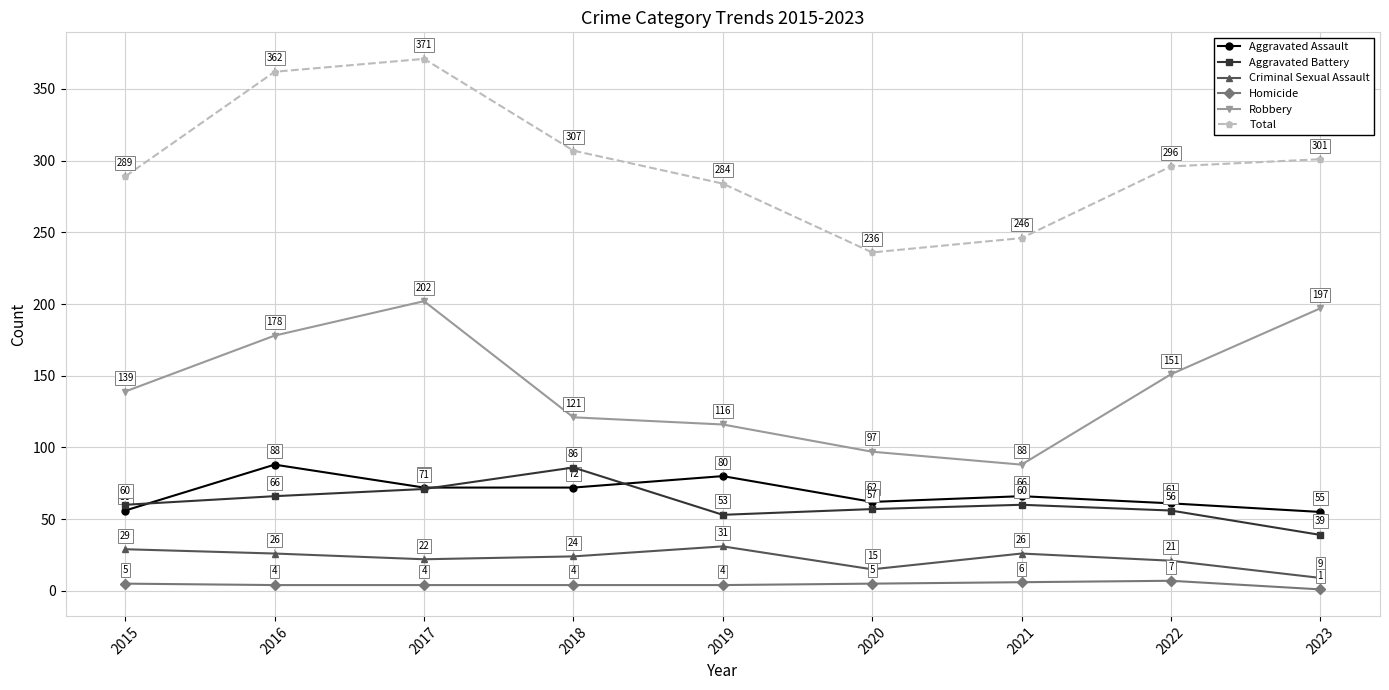

Read the Aggravated Battery value at 2018, to the nearest 10.

90